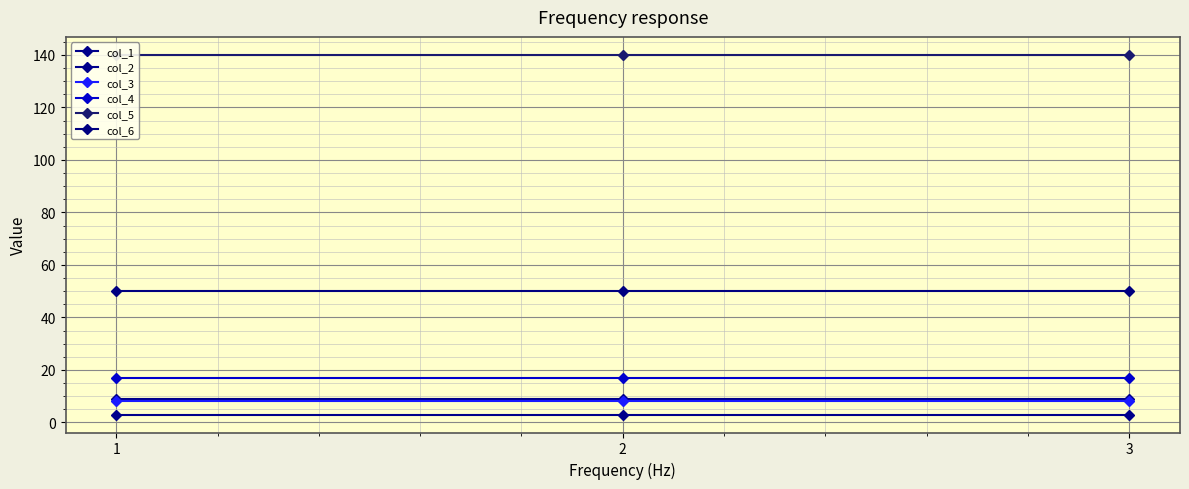

At which category is the sum across all series the highest?

1